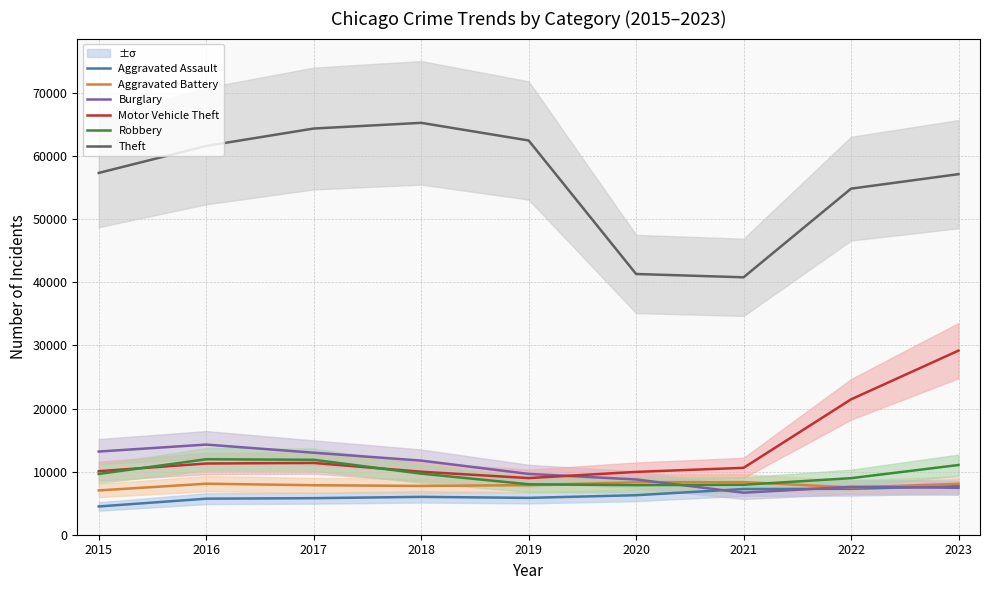

Which series changed the most between 2015 and 2023?

Motor Vehicle Theft